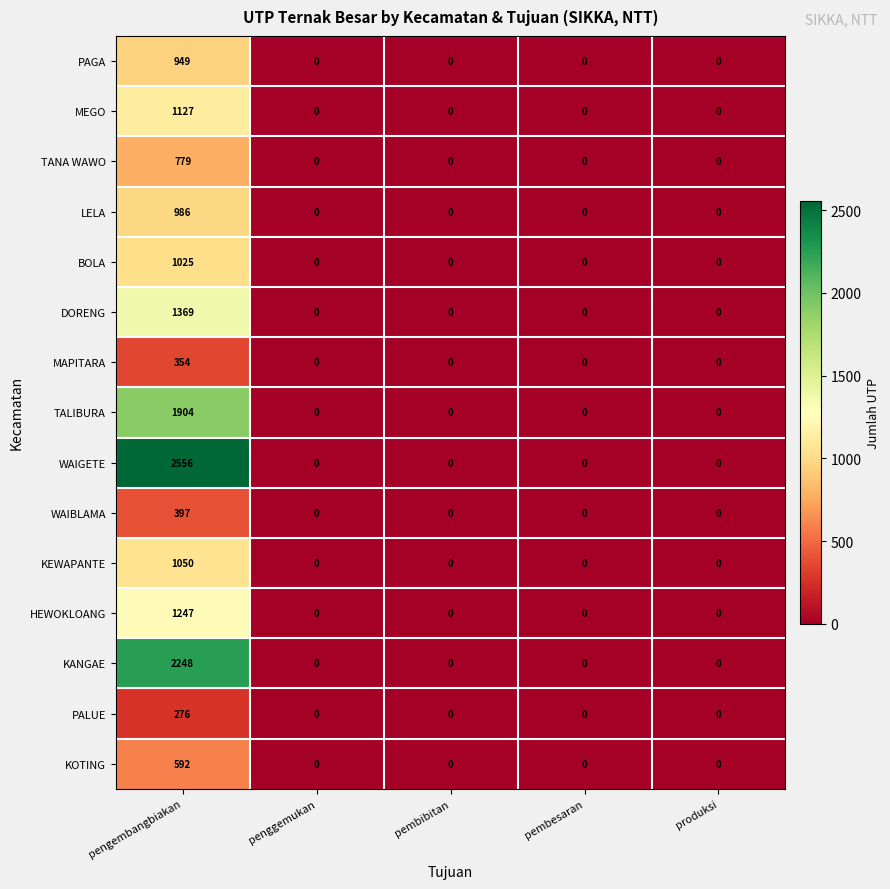

Is it true that HEWOKLOANG equals 0 at pembesaran?

True